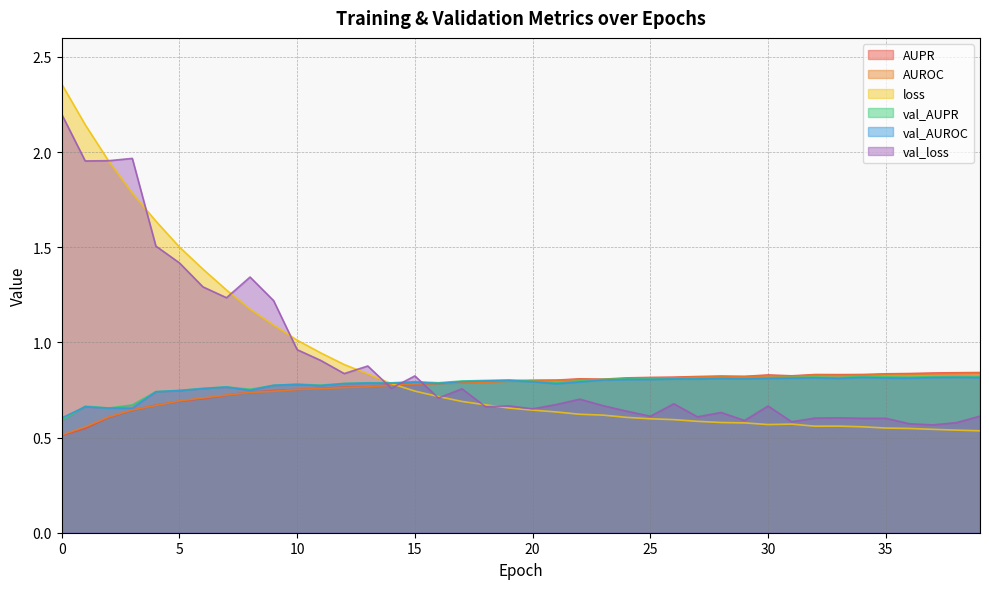

Reading right to left, transcribe all the data shown in this chart.

AUPR: 0.8	0.8	0.8	0.8	0.8	0.8	0.8	0.8	0.8	0.8	0.8	0.8	0.8	0.8	0.8	0.8	0.8	0.8	0.8	0.8	0.8	0.8	0.8	0.8	0.8	0.8	0.8	0.8	0.8	0.8	0.7	0.7	0.7	0.7	0.7	0.7	0.6	0.6	0.5	0.5
AUROC: 0.8	0.8	0.8	0.8	0.8	0.8	0.8	0.8	0.8	0.8	0.8	0.8	0.8	0.8	0.8	0.8	0.8	0.8	0.8	0.8	0.8	0.8	0.8	0.8	0.8	0.8	0.8	0.8	0.8	0.8	0.7	0.7	0.7	0.7	0.7	0.7	0.6	0.6	0.6	0.5
loss: 0.5	0.5	0.5	0.5	0.6	0.6	0.6	0.6	0.6	0.6	0.6	0.6	0.6	0.6	0.6	0.6	0.6	0.6	0.6	0.6	0.7	0.7	0.7	0.7	0.7	0.8	0.8	0.9	0.9	1.0	1.1	1.2	1.3	1.4	1.5	1.6	1.8	2.0	2.1	2.4
val_AUPR: 0.8	0.8	0.8	0.8	0.8	0.8	0.8	0.8	0.8	0.8	0.8	0.8	0.8	0.8	0.8	0.8	0.8	0.8	0.8	0.8	0.8	0.8	0.8	0.8	0.8	0.8	0.8	0.8	0.8	0.8	0.8	0.8	0.8	0.8	0.7	0.7	0.7	0.7	0.7	0.6
val_AUROC: 0.8	0.8	0.8	0.8	0.8	0.8	0.8	0.8	0.8	0.8	0.8	0.8	0.8	0.8	0.8	0.8	0.8	0.8	0.8	0.8	0.8	0.8	0.8	0.8	0.8	0.8	0.8	0.8	0.8	0.8	0.8	0.7	0.8	0.8	0.7	0.7	0.7	0.7	0.7	0.6
val_loss: 0.6	0.6	0.6	0.6	0.6	0.6	0.6	0.6	0.6	0.7	0.6	0.6	0.6	0.7	0.6	0.6	0.7	0.7	0.7	0.7	0.7	0.7	0.8	0.7	0.8	0.8	0.9	0.8	0.9	1.0	1.2	1.3	1.2	1.3	1.4	1.5	2.0	2.0	2.0	2.2